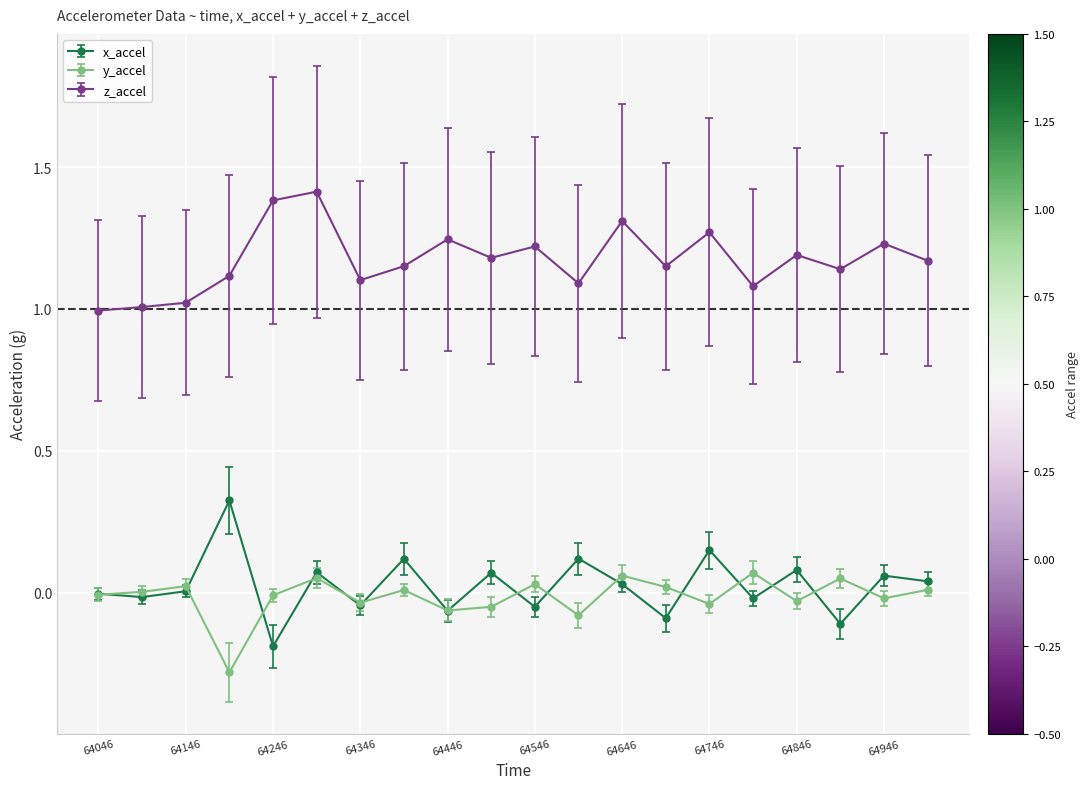

In x_accel, how many points are higher than both neighbors (excluding endpoints)?

8